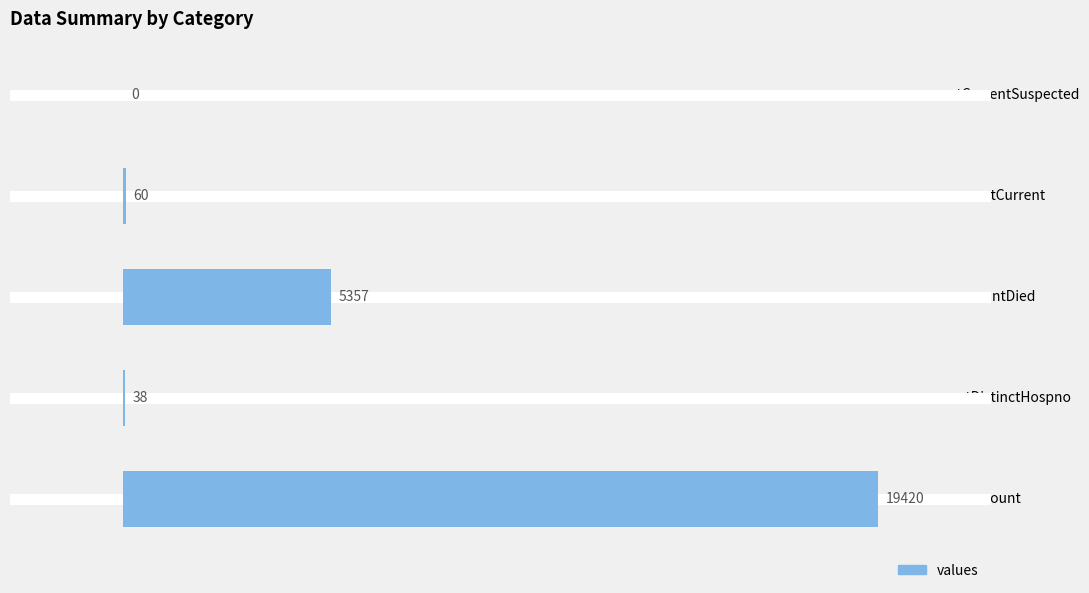

What is the ratio of the value at count to the value at countCurrent?

323.7